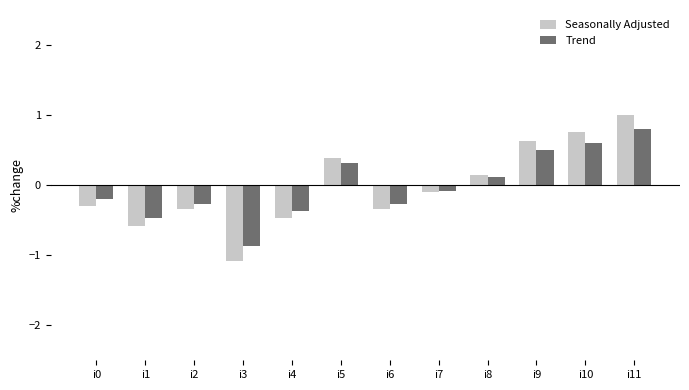

Count the number of categories in the chart.

12